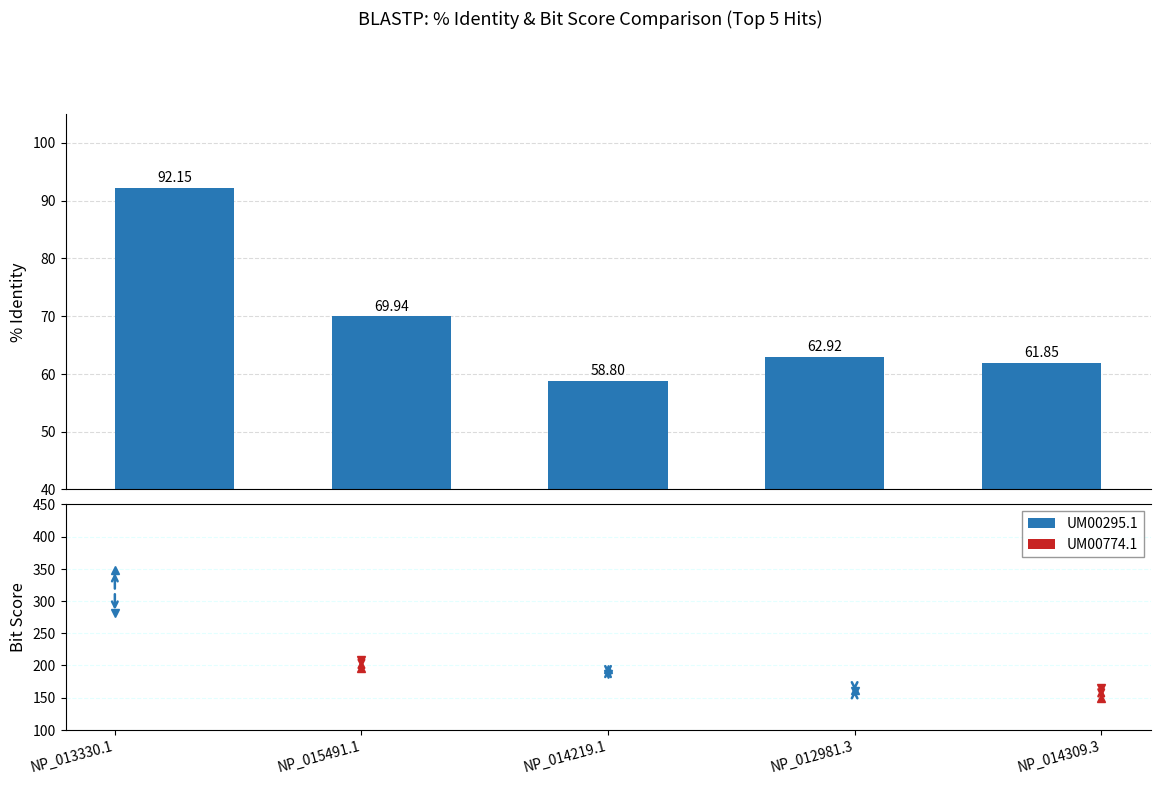

How many values are below 62?

2